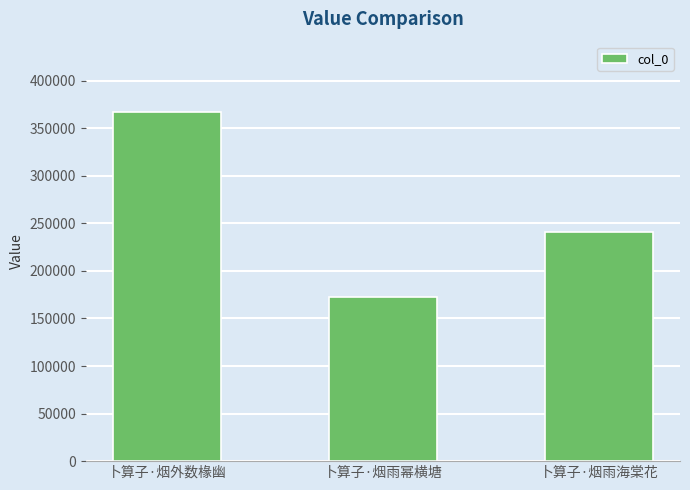

What position from the left is 卜算子·烟雨幂横塘?

2